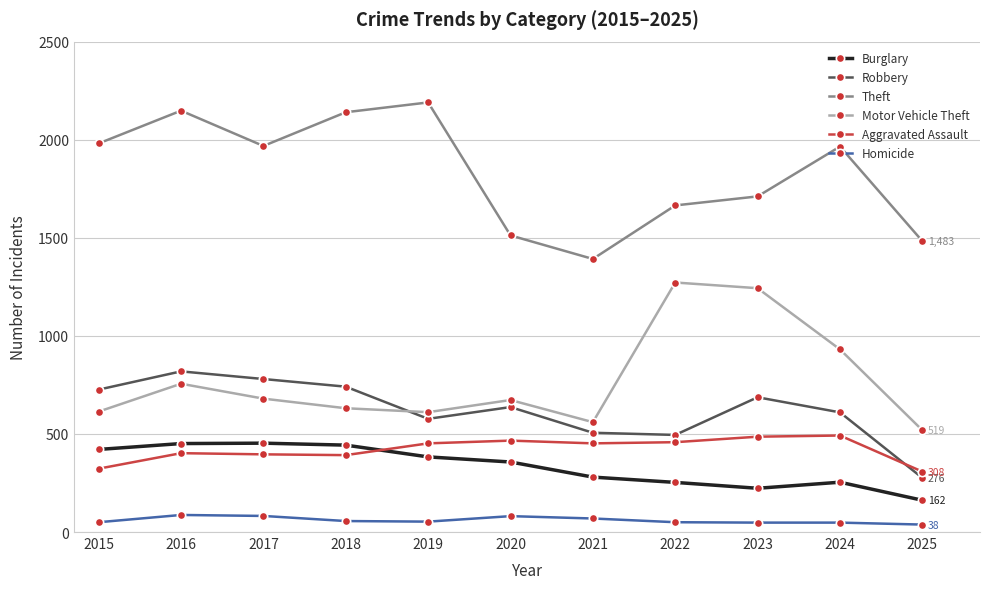

Is the value of Robbery at 2020 greater than the value of Motor Vehicle Theft at 2016?

No